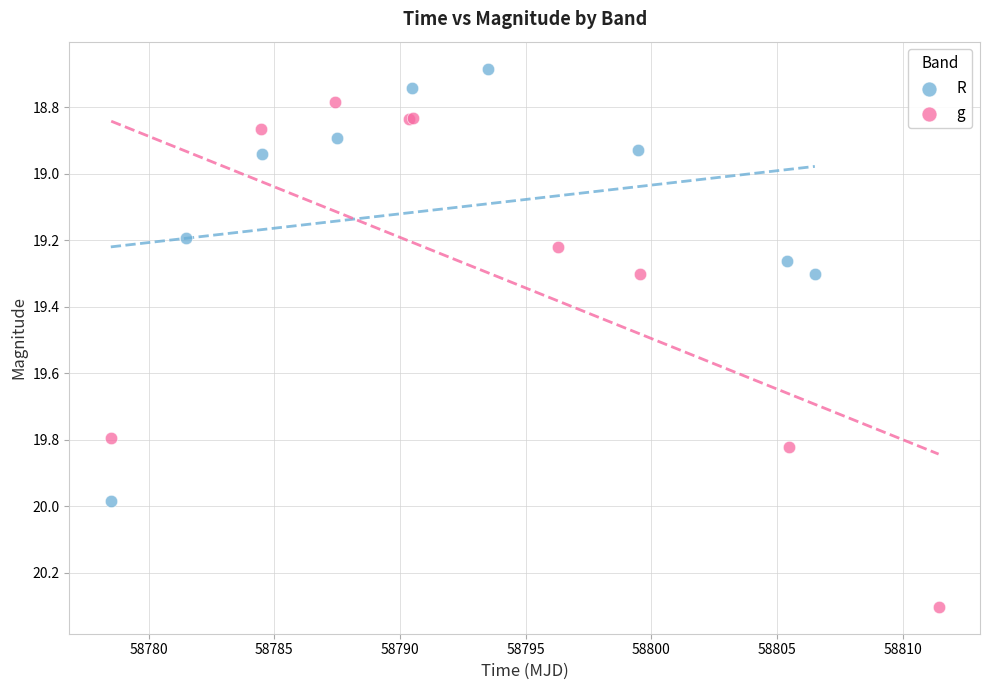

Which series has the largest Y range (max minus min)?

g